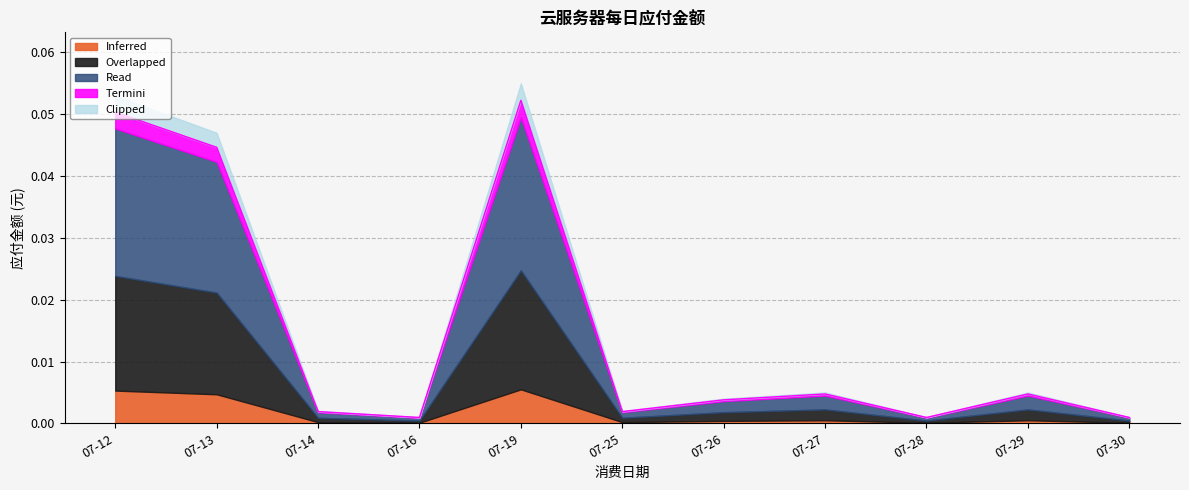

Does the chart have visible grid lines?

Yes